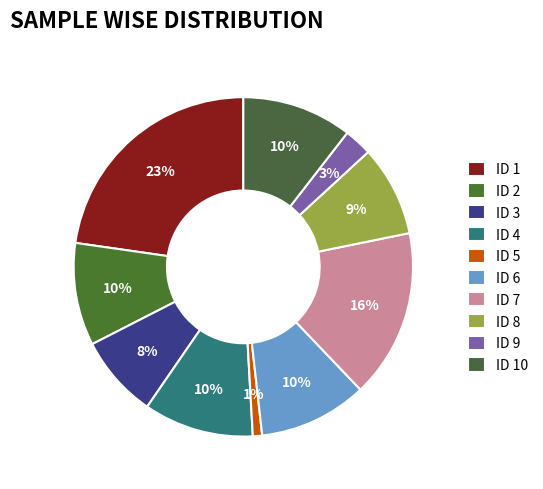

How many segments does this pie chart have?

10